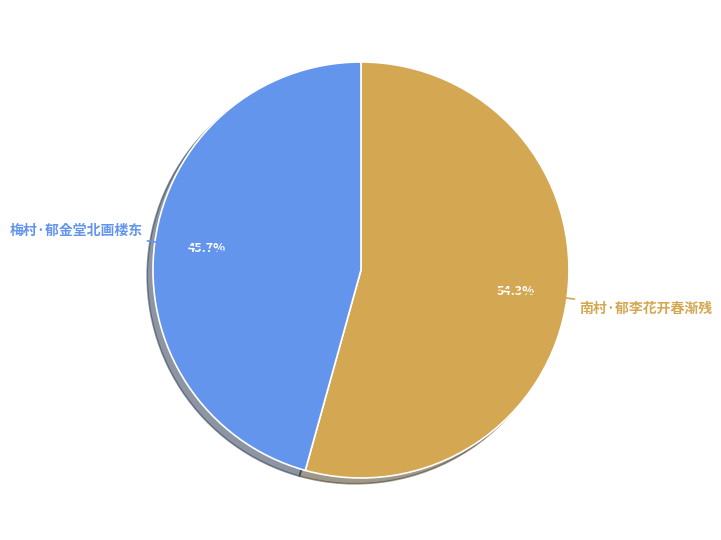

Which slice represents more than half of the pie?

南村·郁李花开春渐残